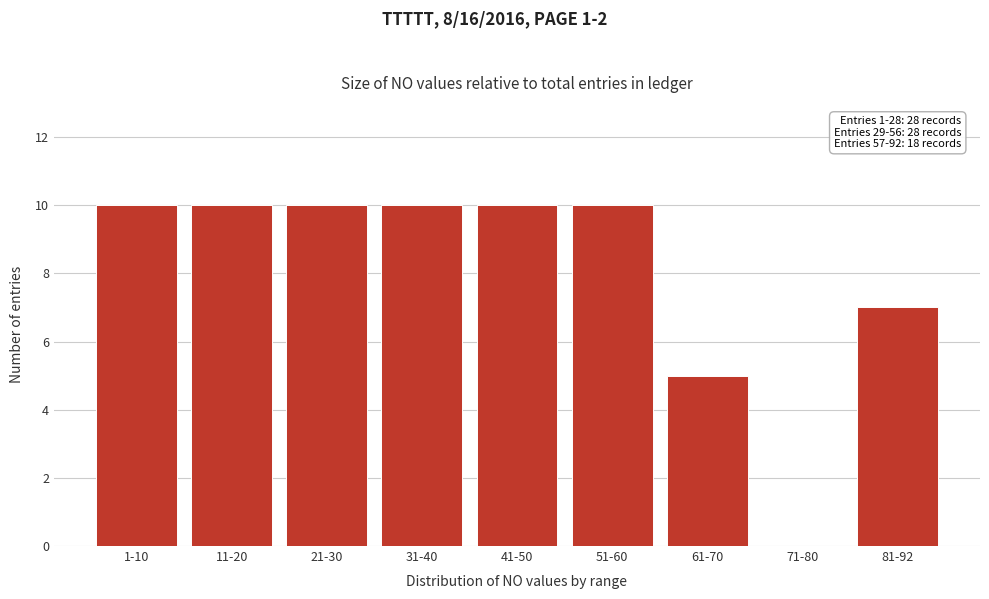

Reading right to left, extract all data points from this chart.

81-92=7	71-80=0	61-70=5	51-60=10	41-50=10	31-40=10	21-30=10	11-20=10	1-10=10